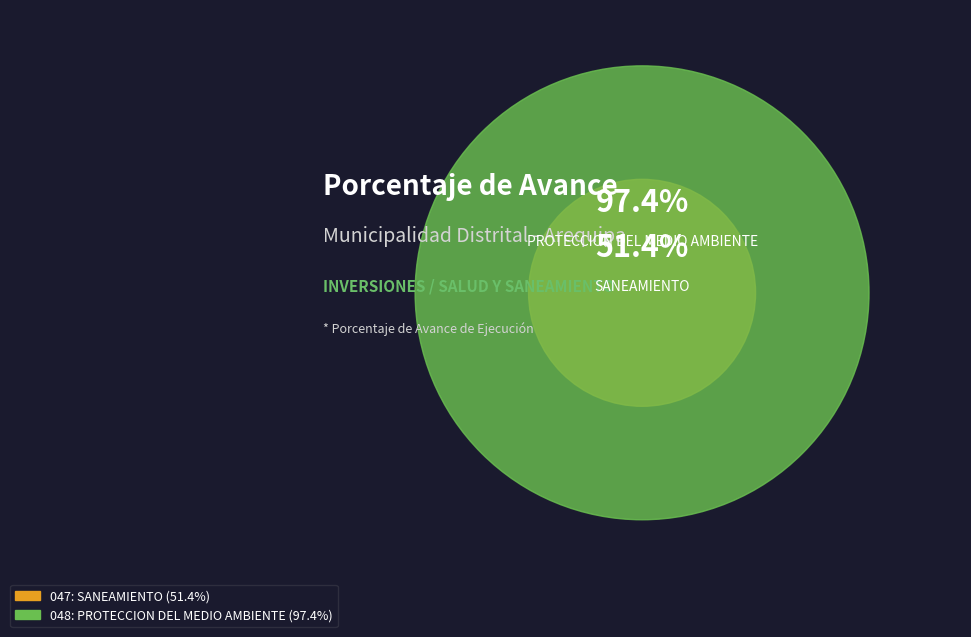

Does 048: PROTECCION DEL MEDIO AMBIENTE account for over 50% of the chart?

Yes